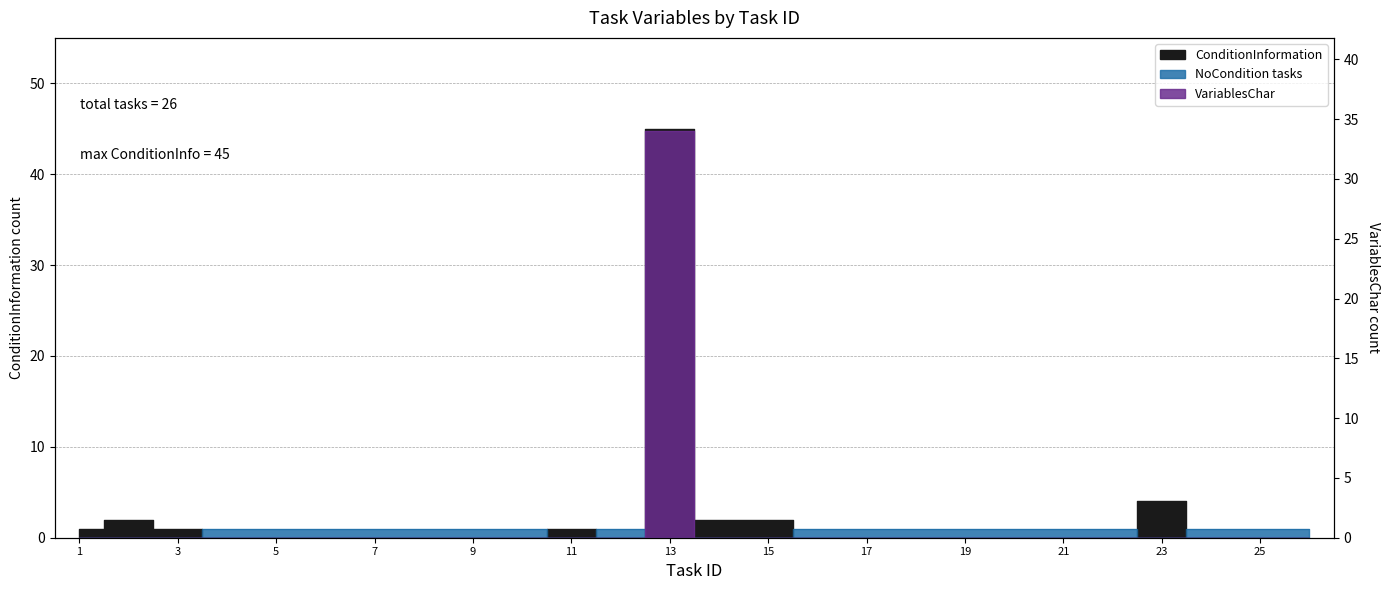

How many interior local peaks does the VariablesChar series have?

1